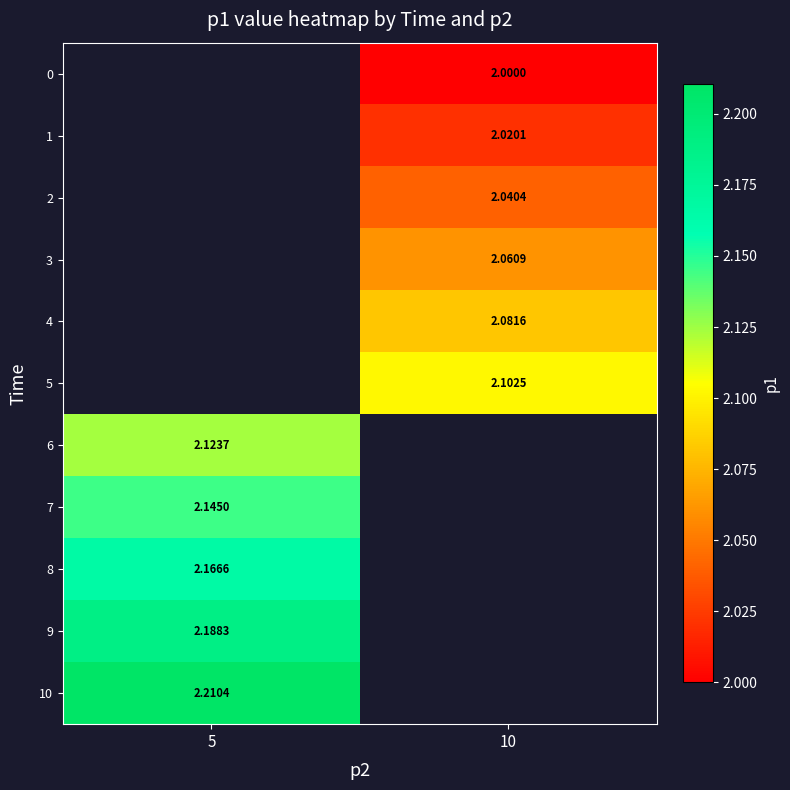

At which label is 6 closest to 2?

5